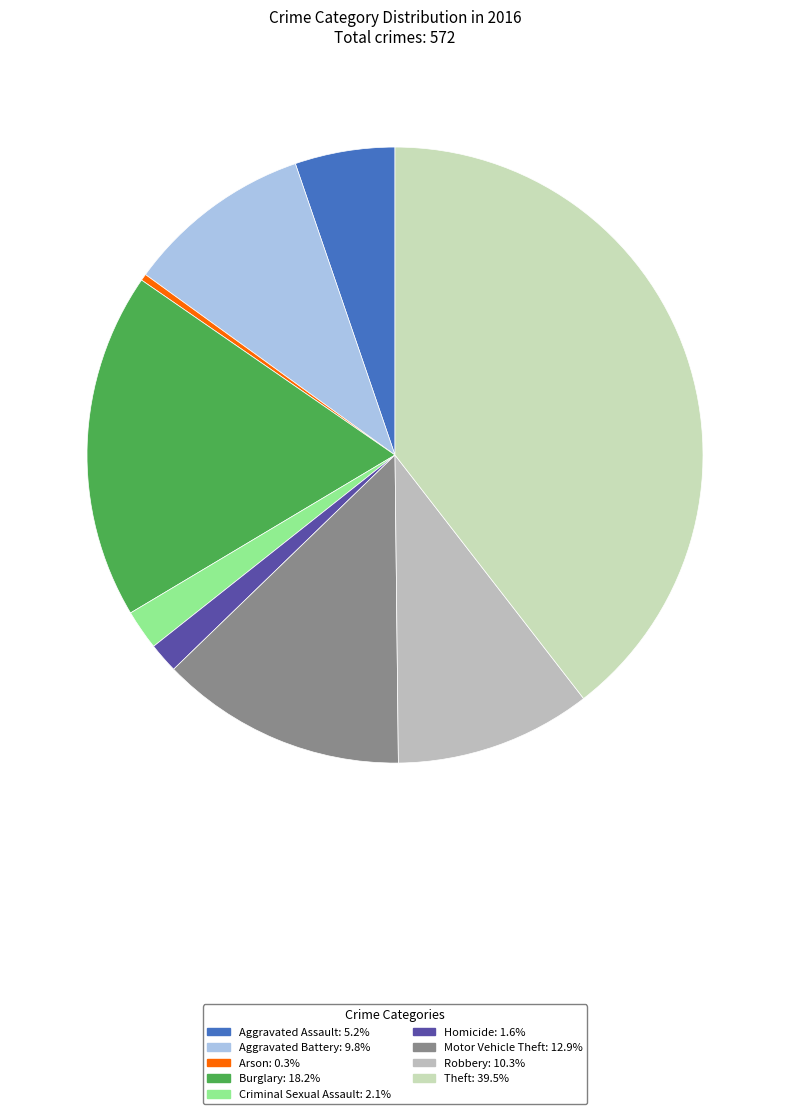

Combined, what portion of the pie is Burglary and Theft?

57.7%